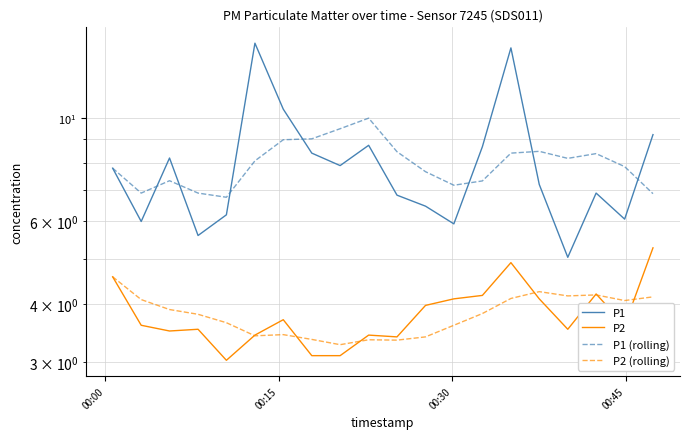

What is the maximum value shown in the chart?

14.4